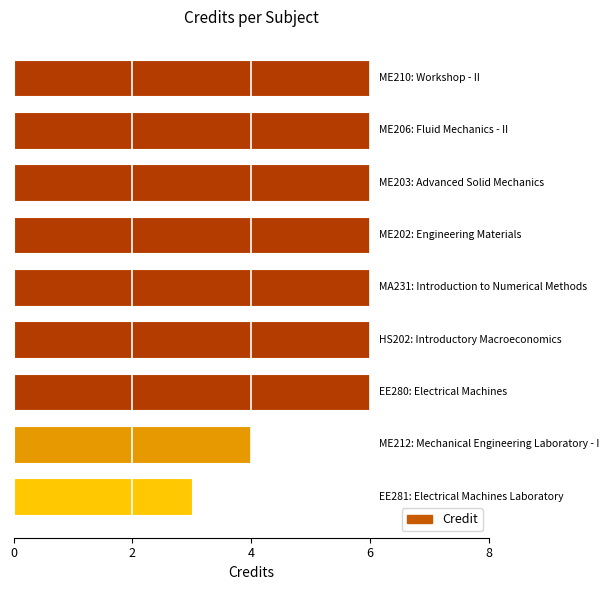

What is the difference between the second highest and minimum values?

3